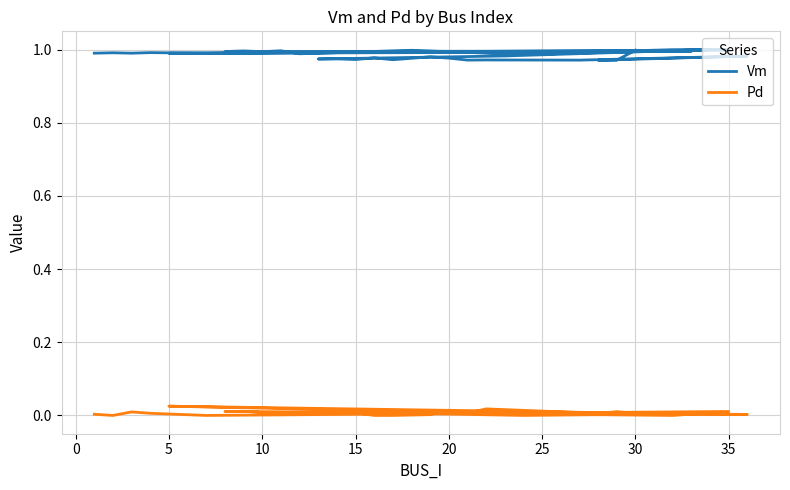

Is it true that Pd equals 0.0 at 20?

True